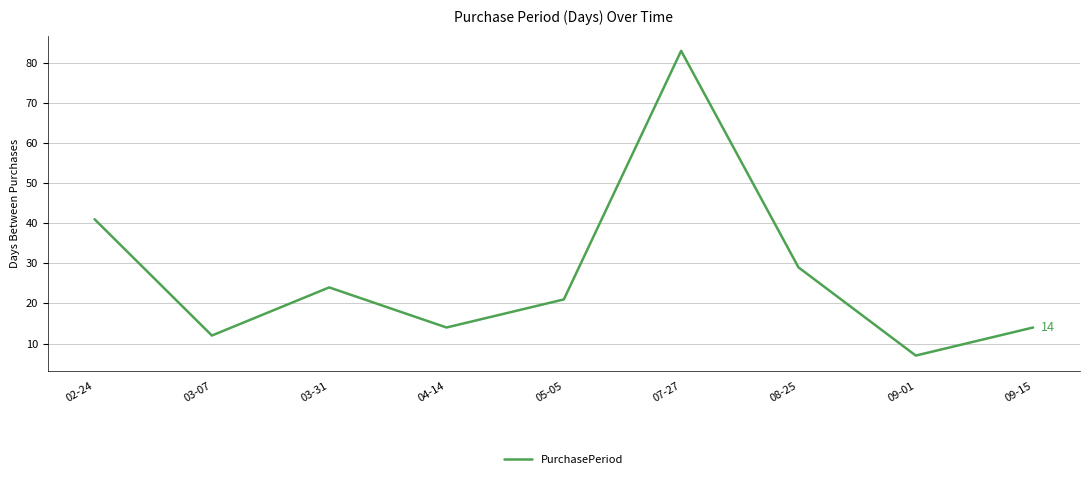

At which label is the value closest to 45?

02-24